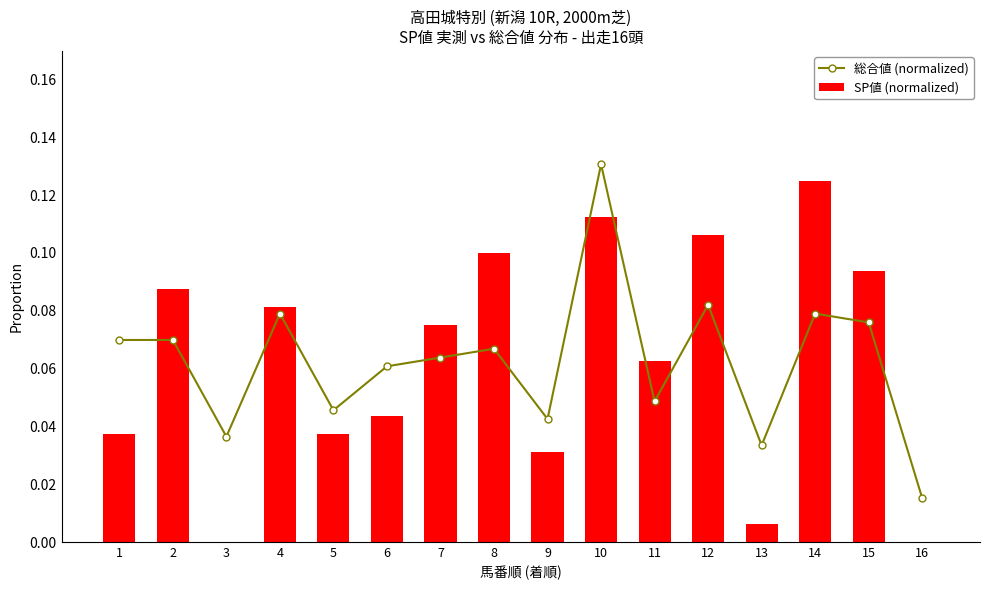

Does the chart contain stacked bars?

No